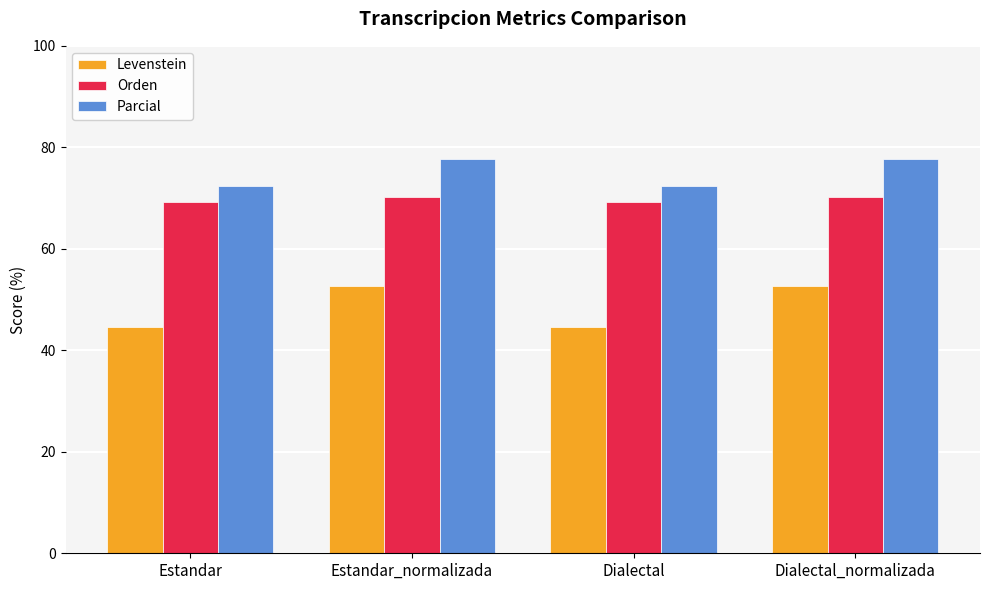

True or false: Orden has a value of 70.2 at Estandar_normalizada.

True